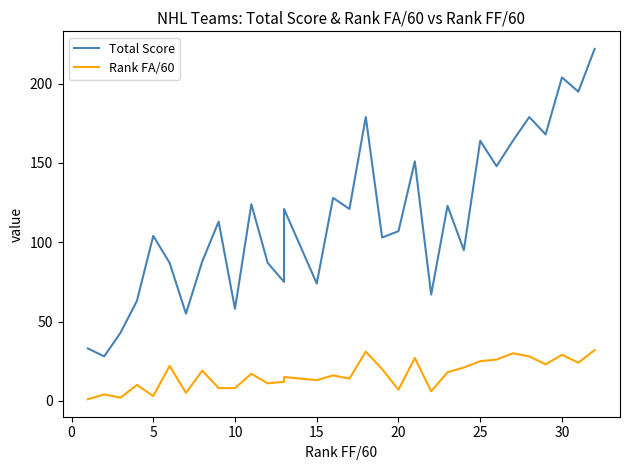

True or false: Total Score has more than 0 interior local peaks.

True